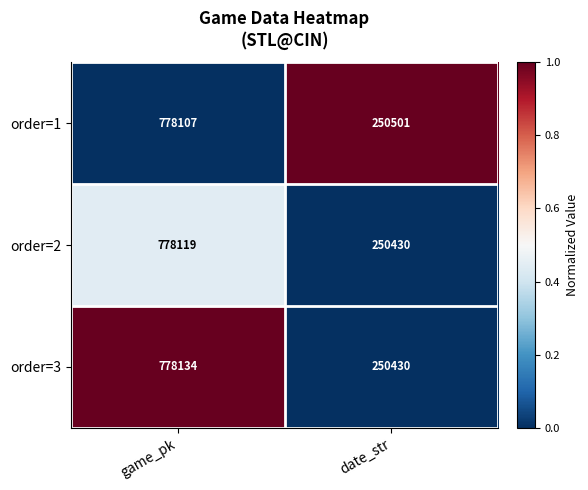

At which label is order=2 closest to 514274?

date_str